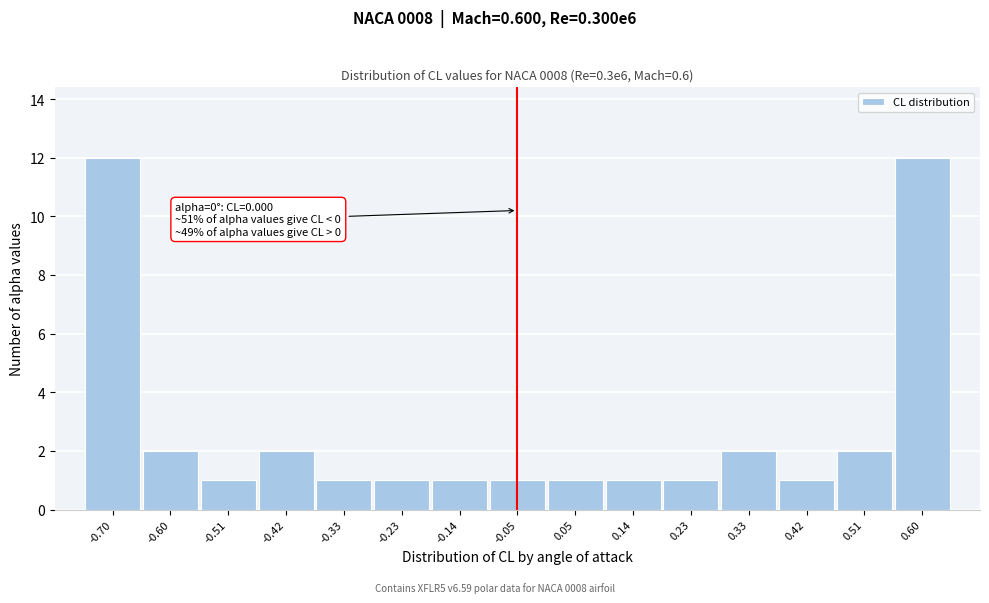

Reading left to right, what are all the values shown in this chart?

-0.70=12	-0.60=2	-0.51=1	-0.42=2	-0.33=1	-0.23=1	-0.14=1	-0.05=1	0.05=1	0.14=1	0.23=1	0.33=2	0.42=1	0.51=2	0.60=12